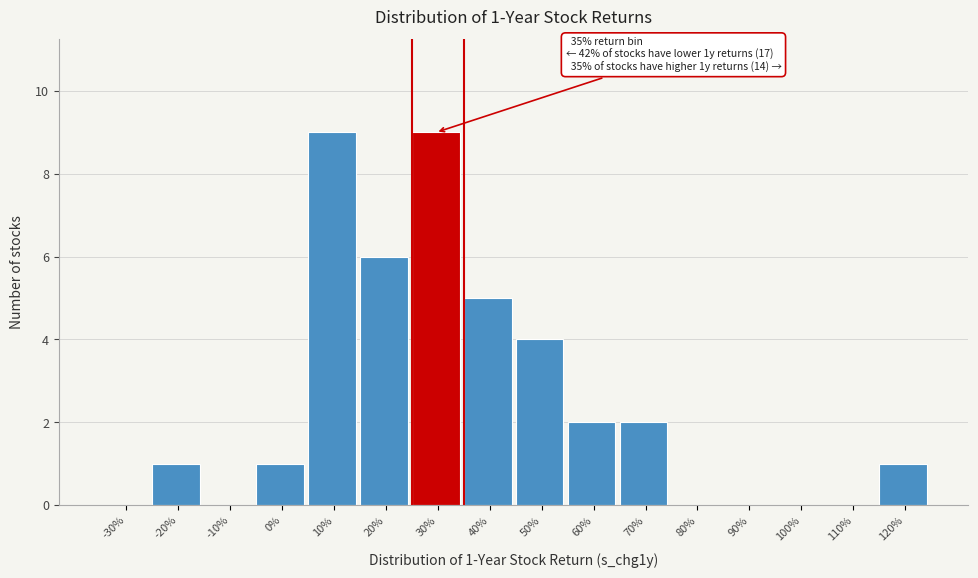

Reading left to right, list all the values displayed in this chart.

-30%=0	-20%=1	-10%=0	0%=1	10%=9	20%=6	30%=9	40%=5	50%=4	60%=2	70%=2	80%=0	90%=0	100%=0	110%=0	120%=1